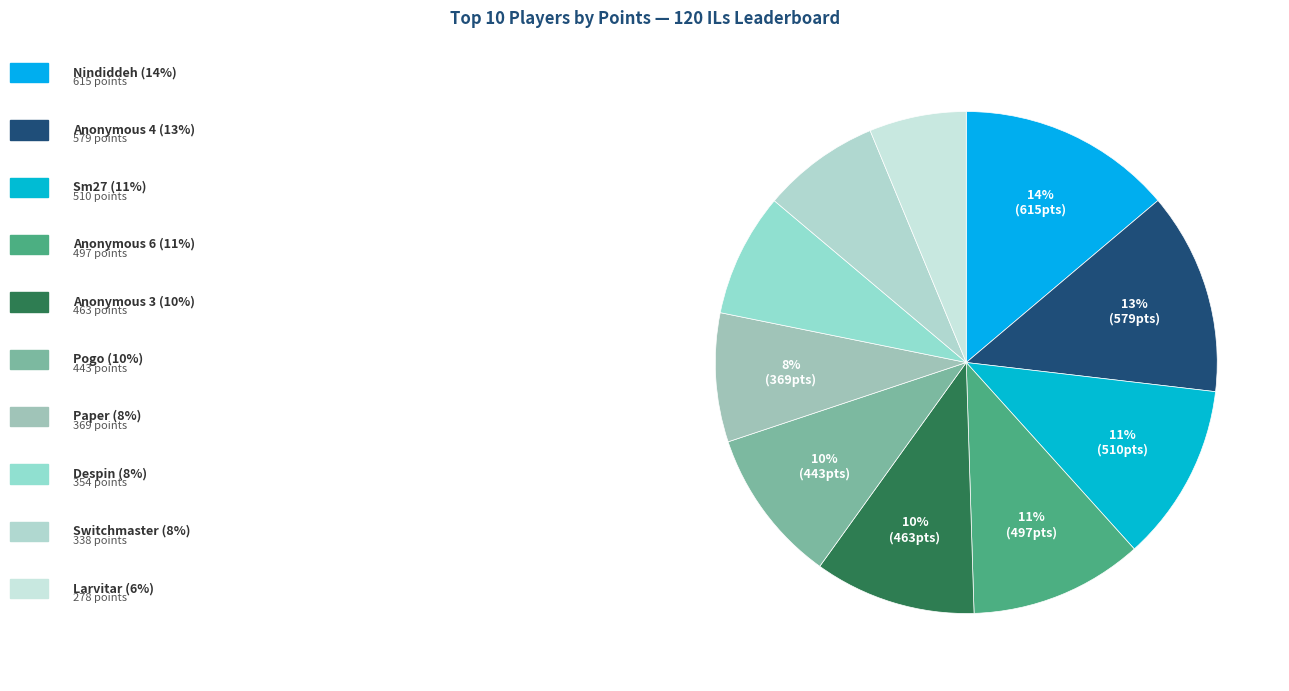

What is the largest slice in the pie chart?

Nindiddeh